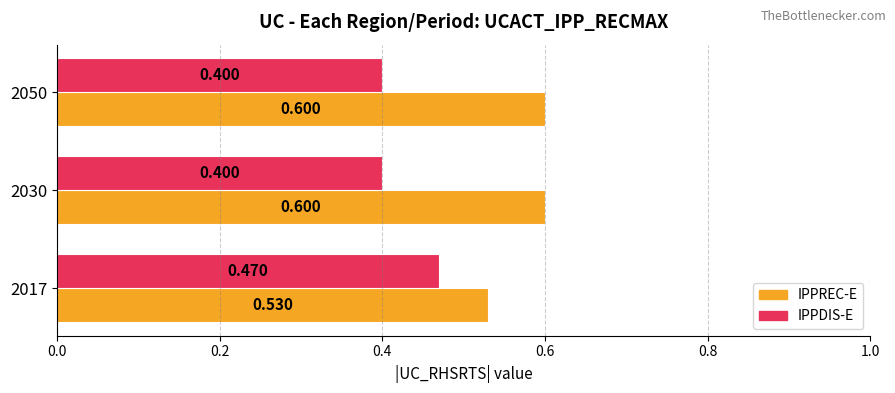

What is the smallest value displayed?

0.4